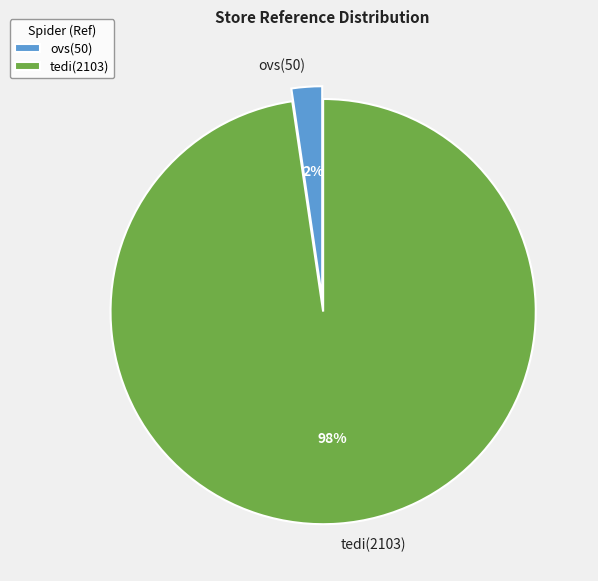

What is the majority slice?

tedi